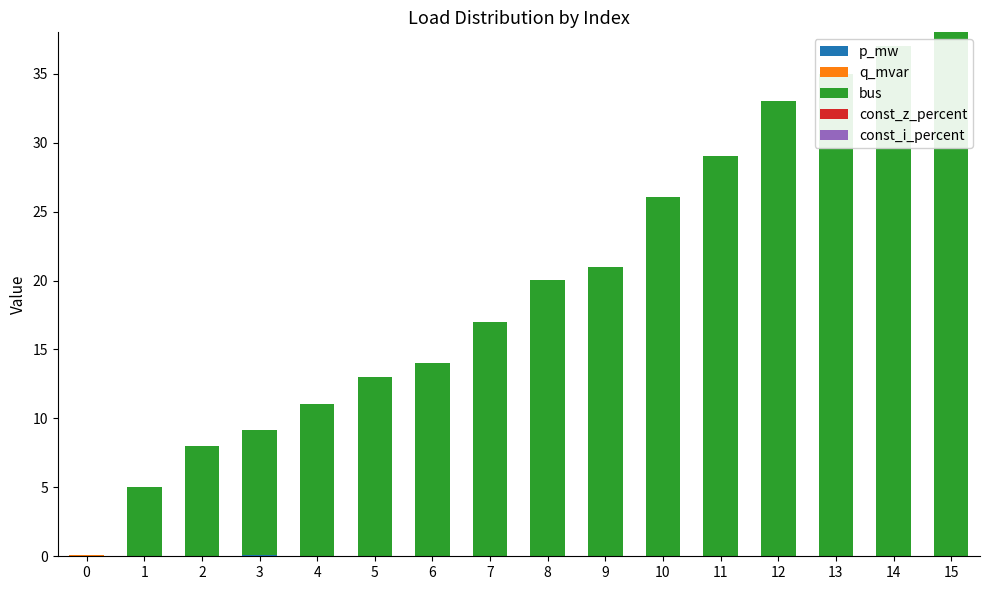

The bus series shows 29.0 at 11. True or false?

True